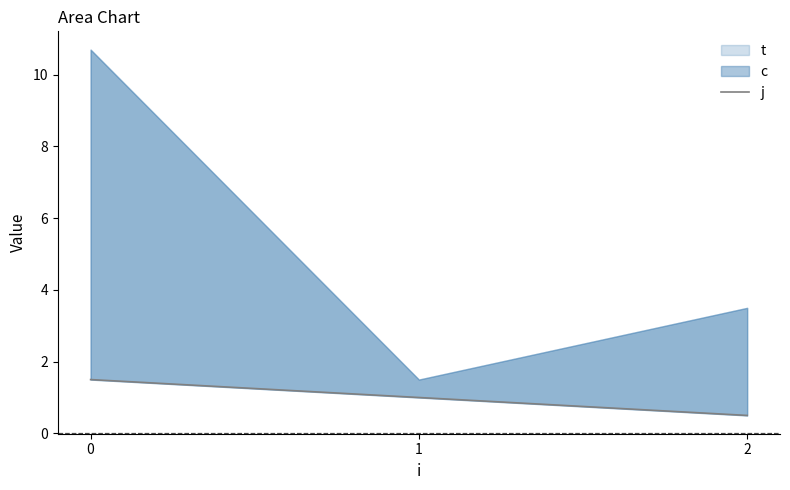

Is it true that the value at 0 is 1.5?

True